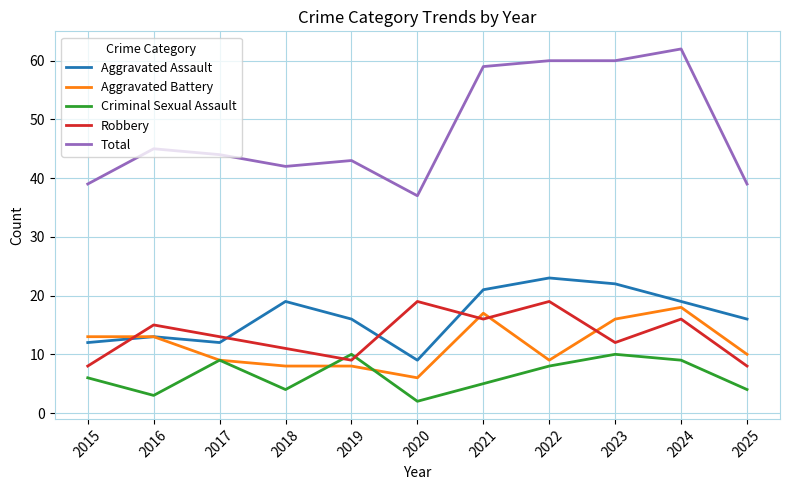

What is the difference between the highest and lowest values at 2025?

35